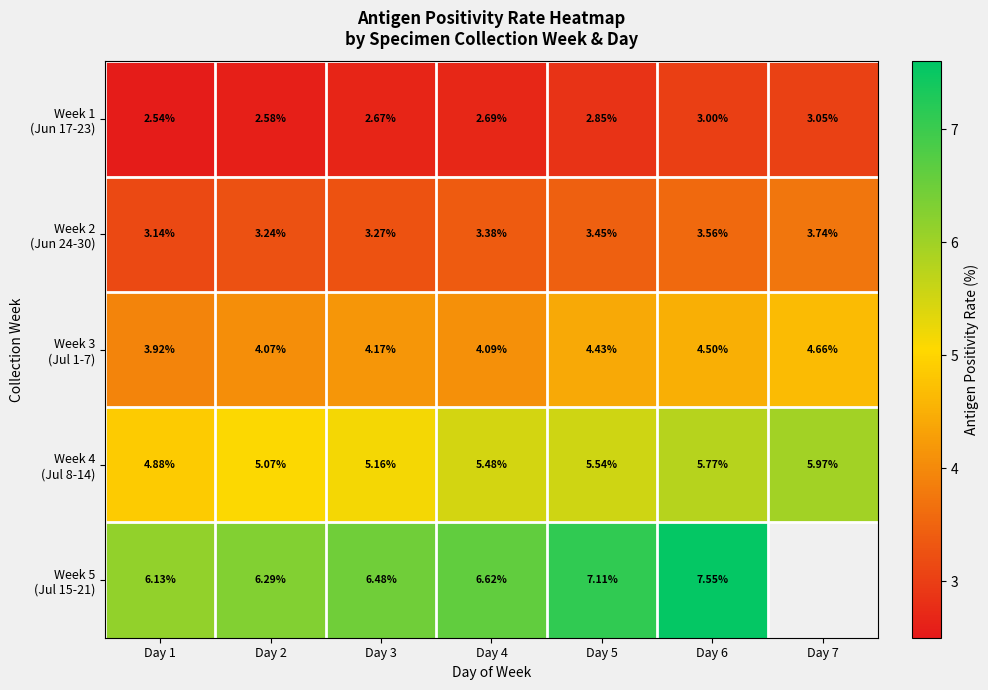

At which label does Week 3 (Jul 1-7) first exceed 4?

Day 2